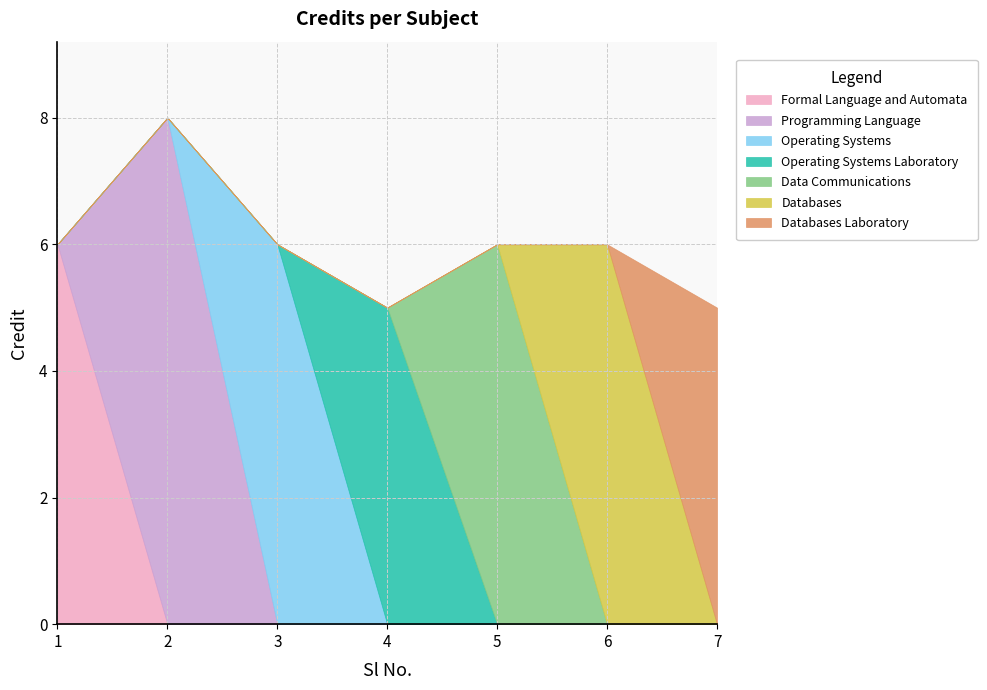

Reading left to right, what are all the values shown in this chart?

6	8	6	5	6	6	5